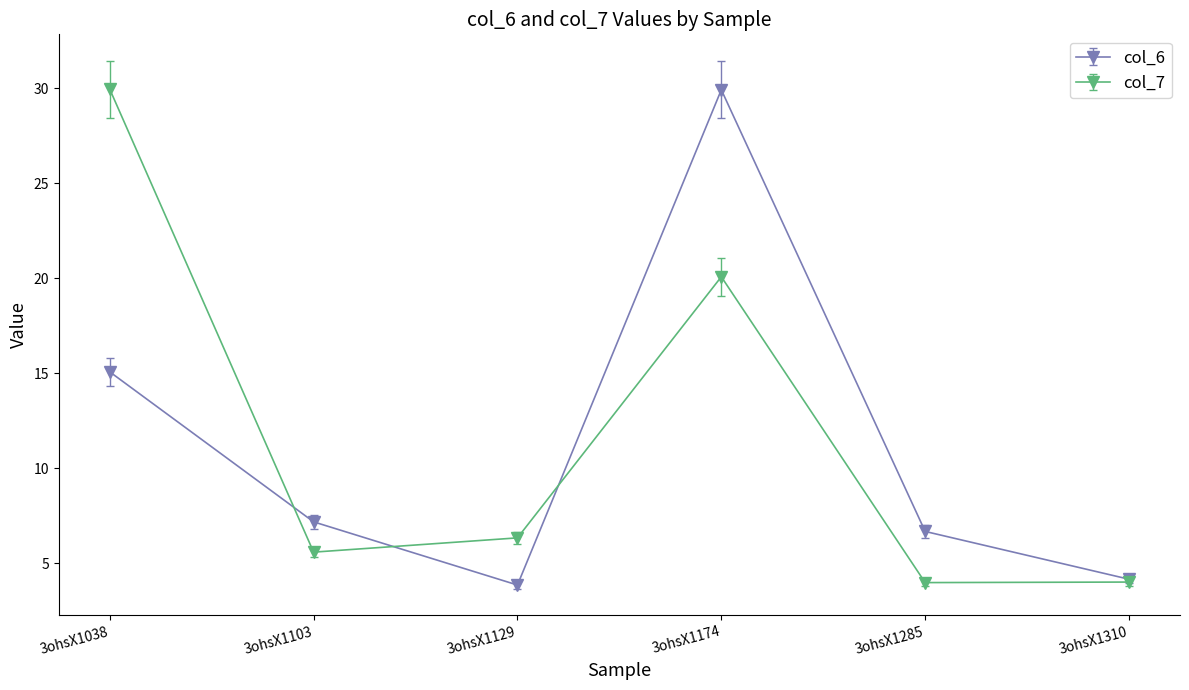

At which category is the sum across all series the highest?

3ohsX1174